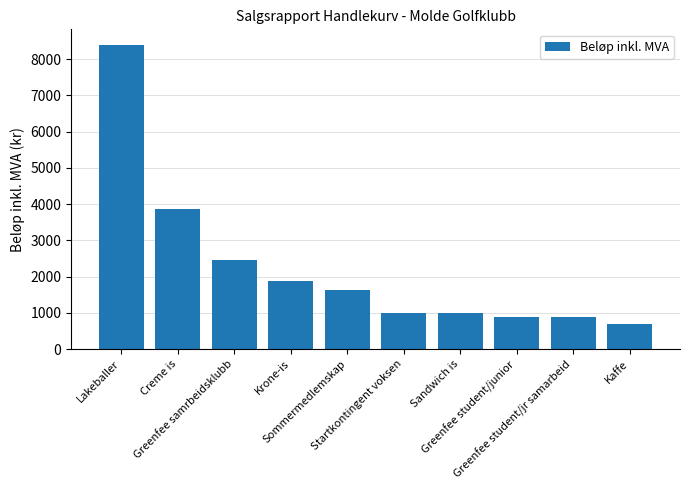

What is the label of the 7th bar from the left?

Sandwich is